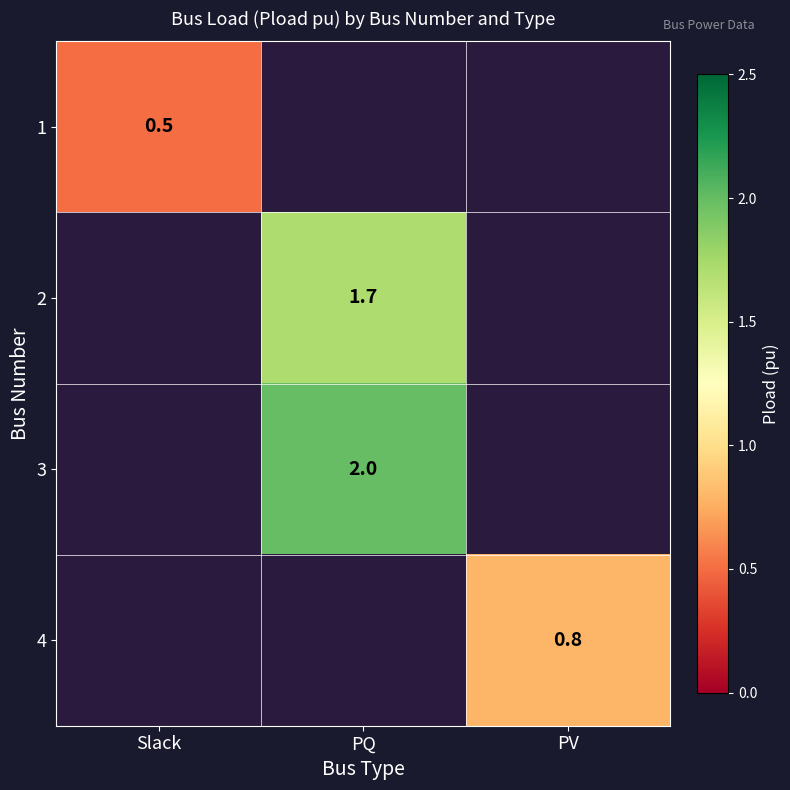

Between Slack and PV, which is larger?

PV